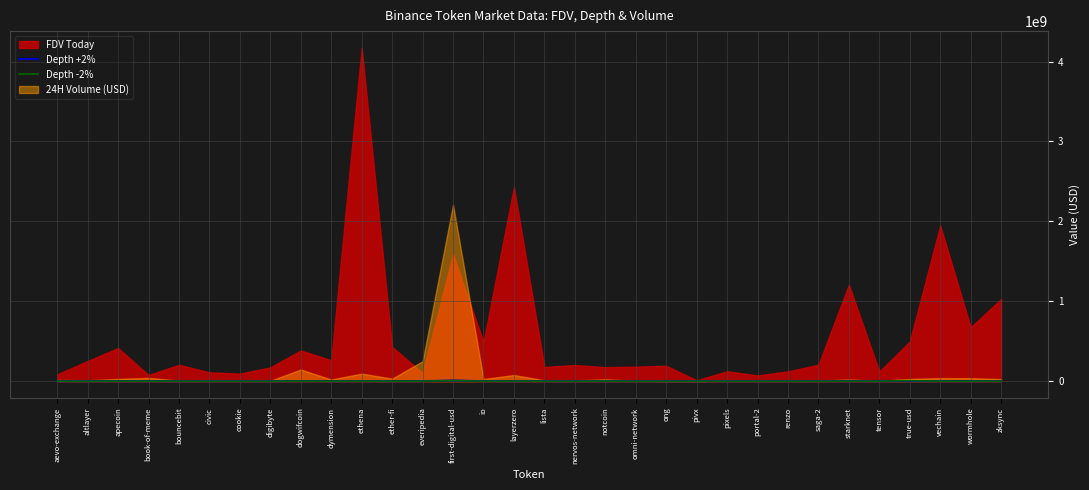

How many data points in Depth +2% are above 97121?

16